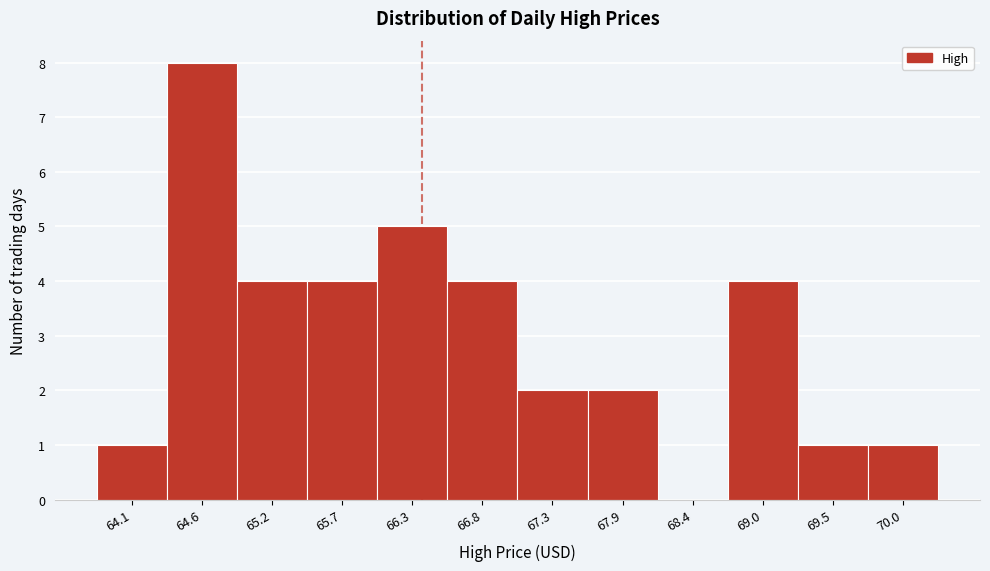

Reading left to right, list all the values displayed in this chart.

64.1=1	64.6=8	65.2=4	65.7=4	66.3=5	66.8=4	67.3=2	67.9=2	68.4=0	69.0=4	69.5=1	70.0=1